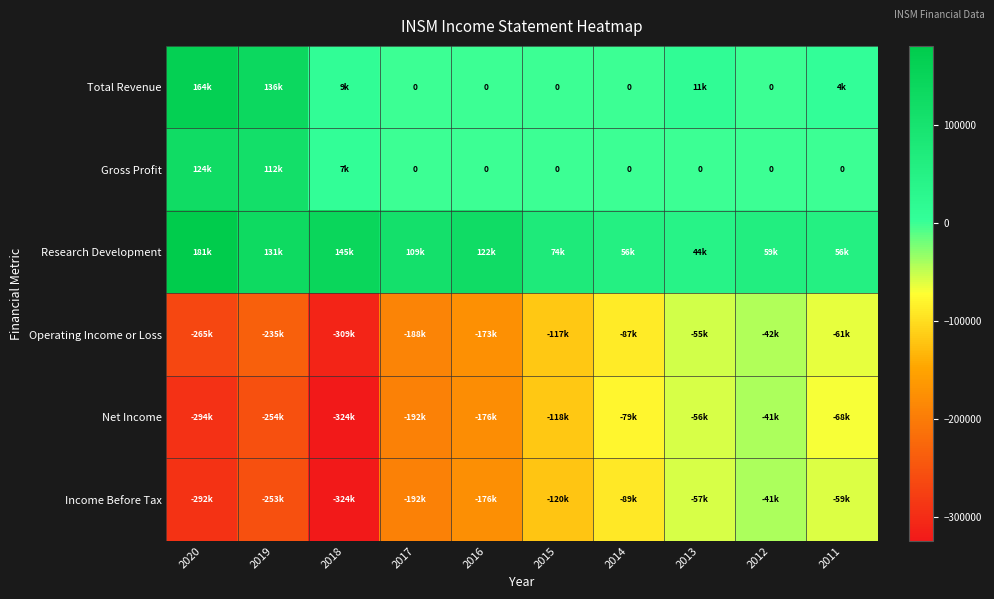

At how many categories does at least one series exceed -156080?

10